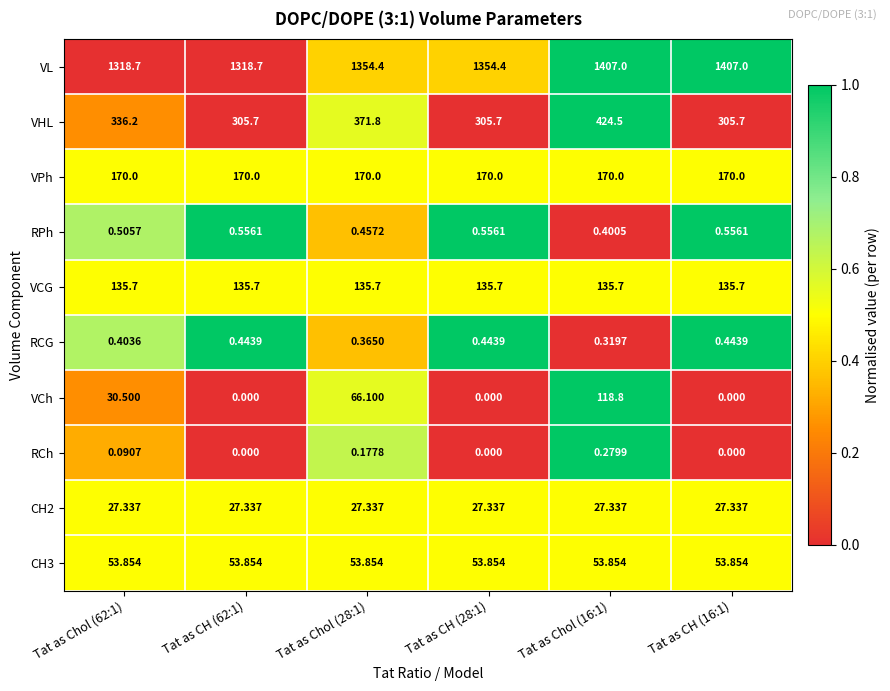

Which series changed the most between Tat as Chol (62:1) and Tat as CH (28:1)?

VL